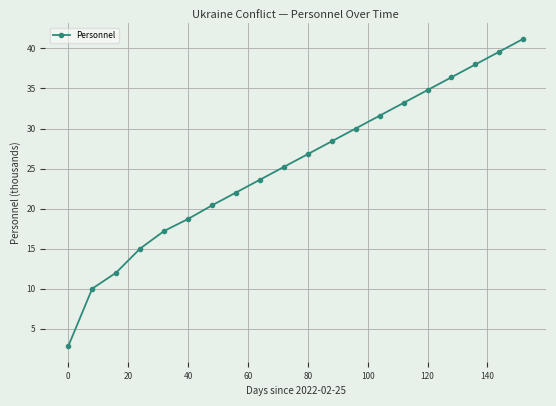

True or false: there are more than 1 points higher than both neighbors.

False